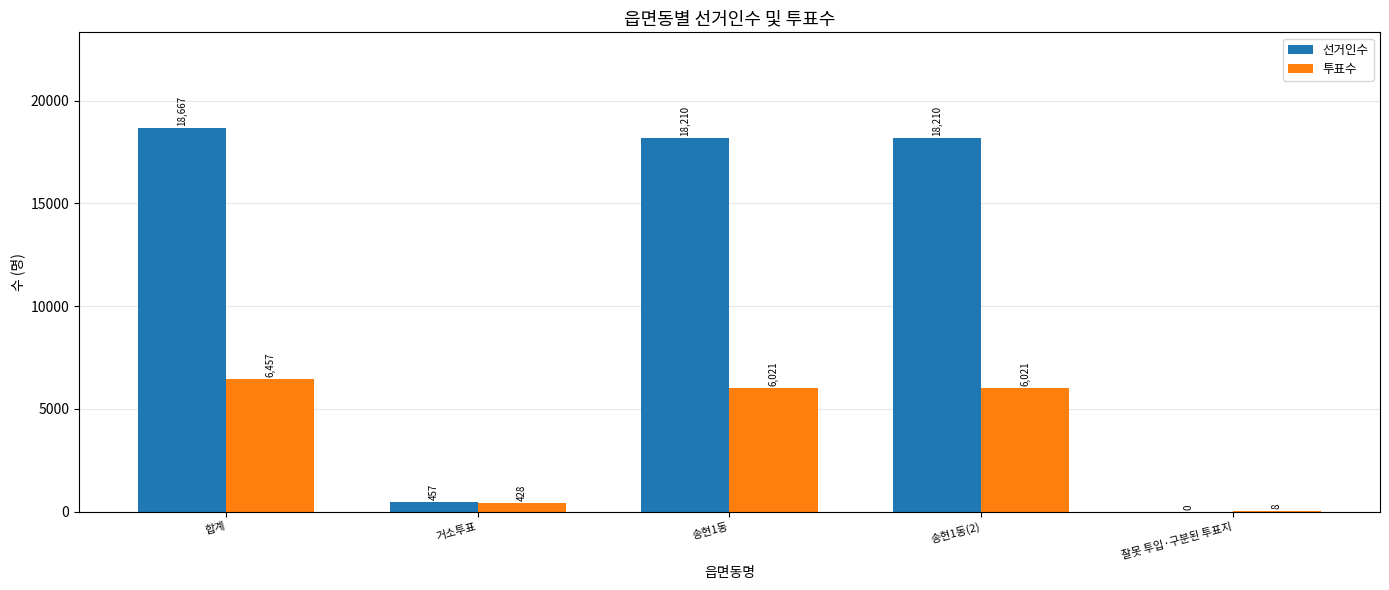

Which series has the largest range (max minus min)?

선거인수